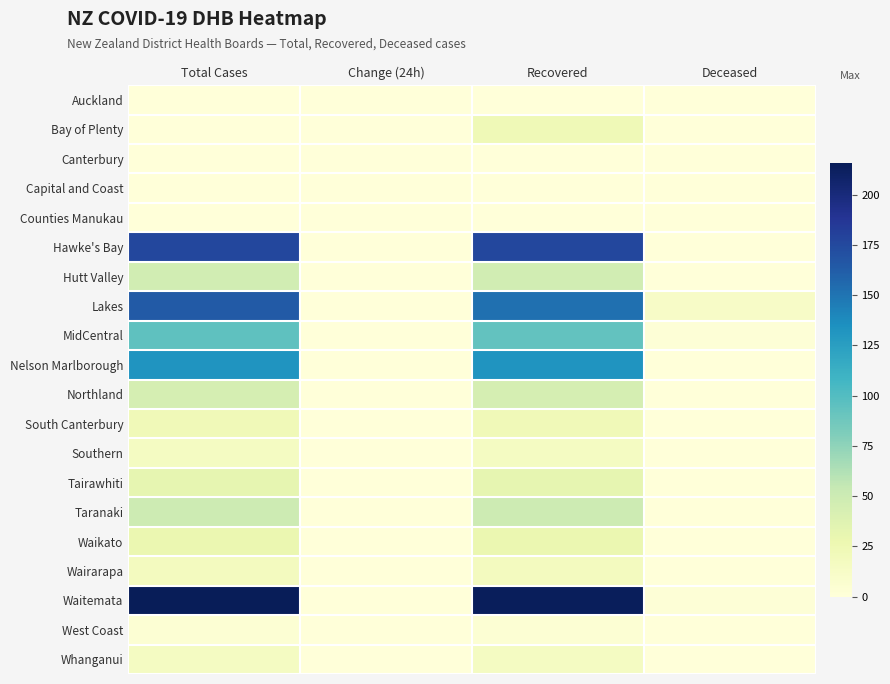

Rank the series at Total Cases from lowest to highest value.

Auckland, Bay of Plenty, Canterbury, Capital and Coast, Counties Manukau, West Coast, Southern, Whanganui, Wairarapa, South Canterbury, Waikato, Tairawhiti, Northland, Hutt Valley, Taranaki, MidCentral, Nelson Marlborough, Lakes, Hawke's Bay, Waitemata